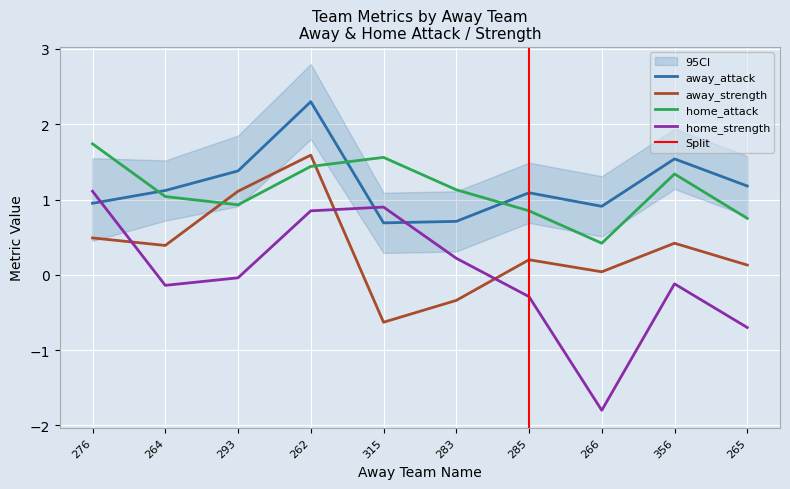

At how many categories does at least one series exceed 0?

10